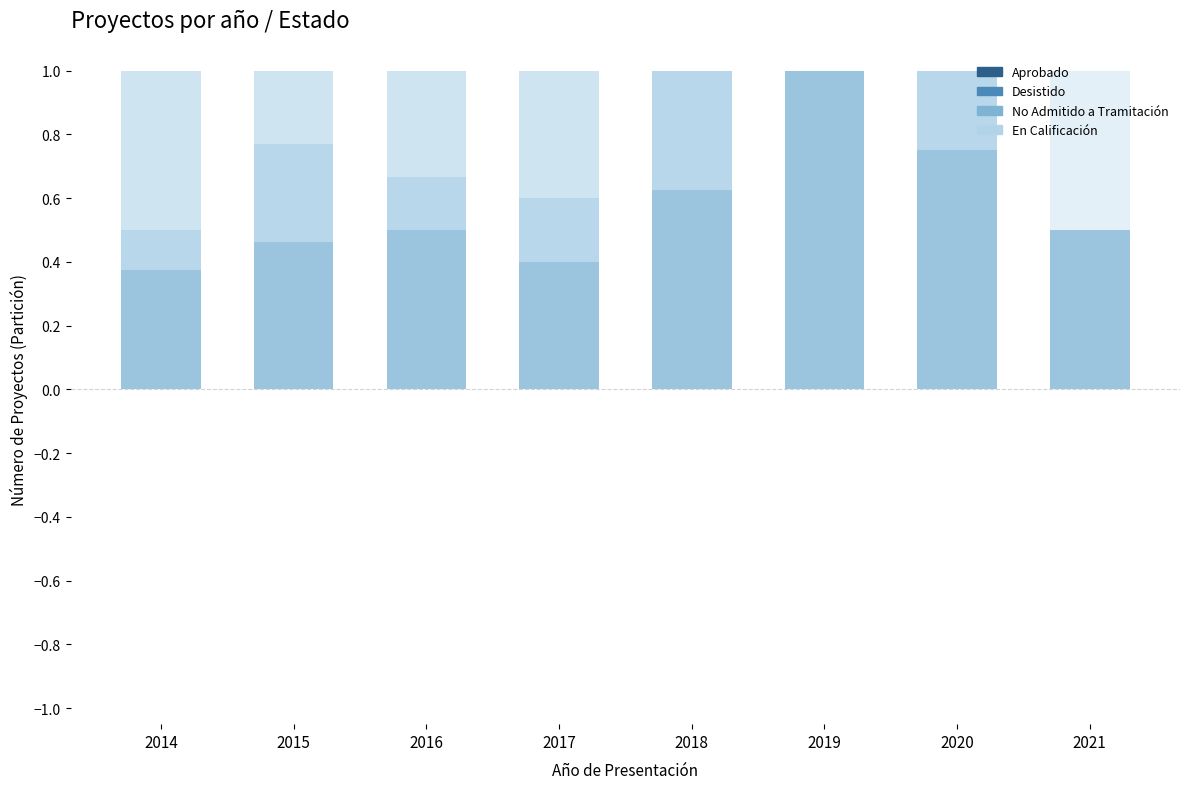

What is the lowest value of the Aprobado series?

0.4